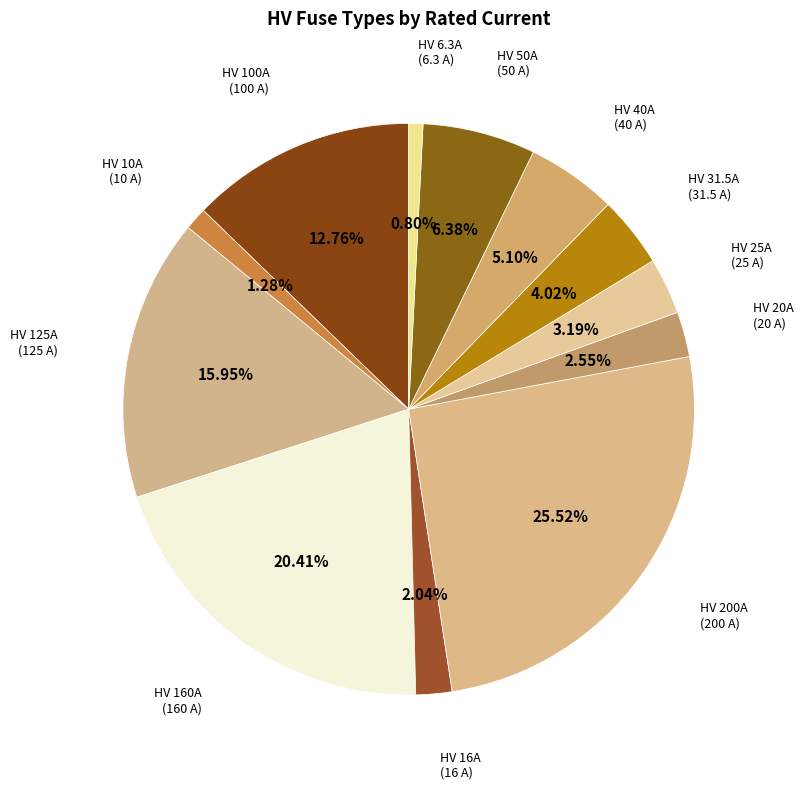

Count the number of slices in the pie.

12